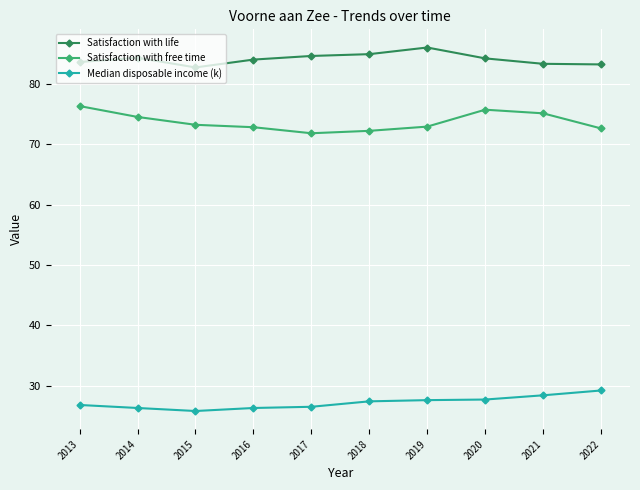

What value does the Satisfaction with free time series have at 2019?

72.9